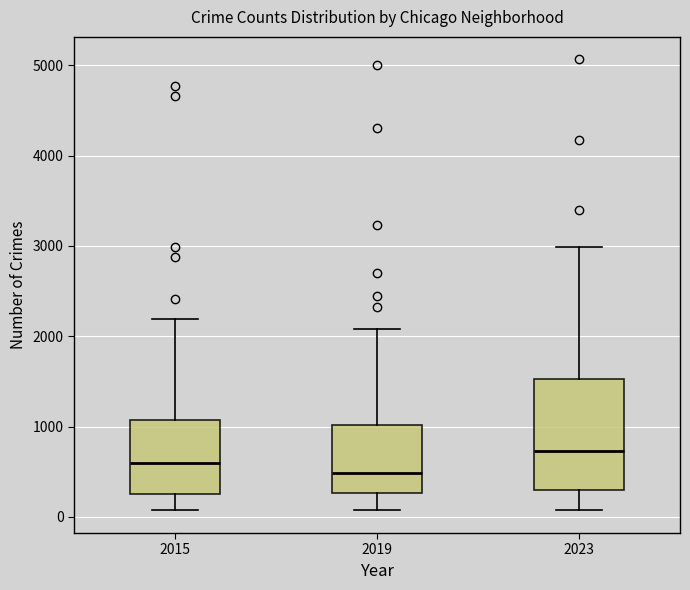

Reading left to right, transcribe this box plot: for each box, give where its median line is, the range the box spans, and where its two whiskers end, as read against the y-axis. The values are not printed on the chart, so give them approximately, as read against the axis.

2015: median 600, box 300 to 1100, whiskers 100 to 2200
2019: median 500, box 300 to 1000, whiskers 100 to 2100
2023: median 700, box 300 to 1500, whiskers 100 to 3000